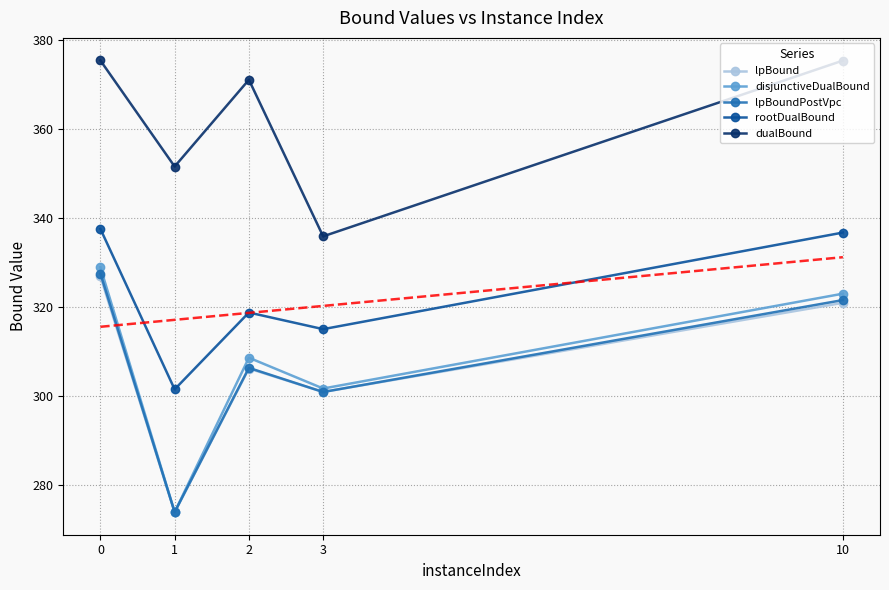

The lpBoundPostVpc series shows 505.5 at 2. True or false?

False